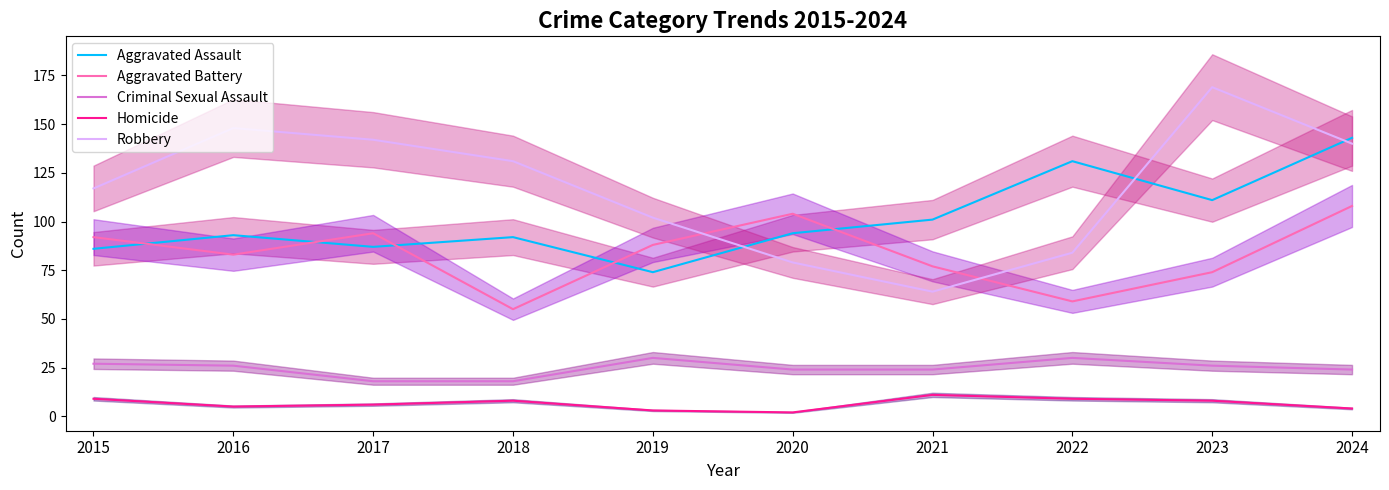

At which label is Homicide closest to 6?

2017